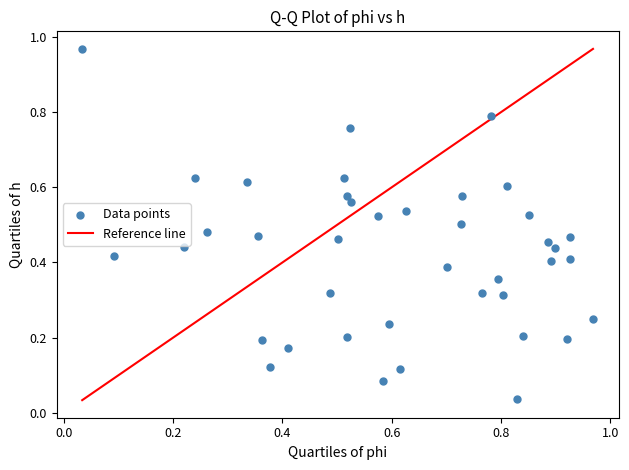

What is the range of X values (max minus min)?

0.9